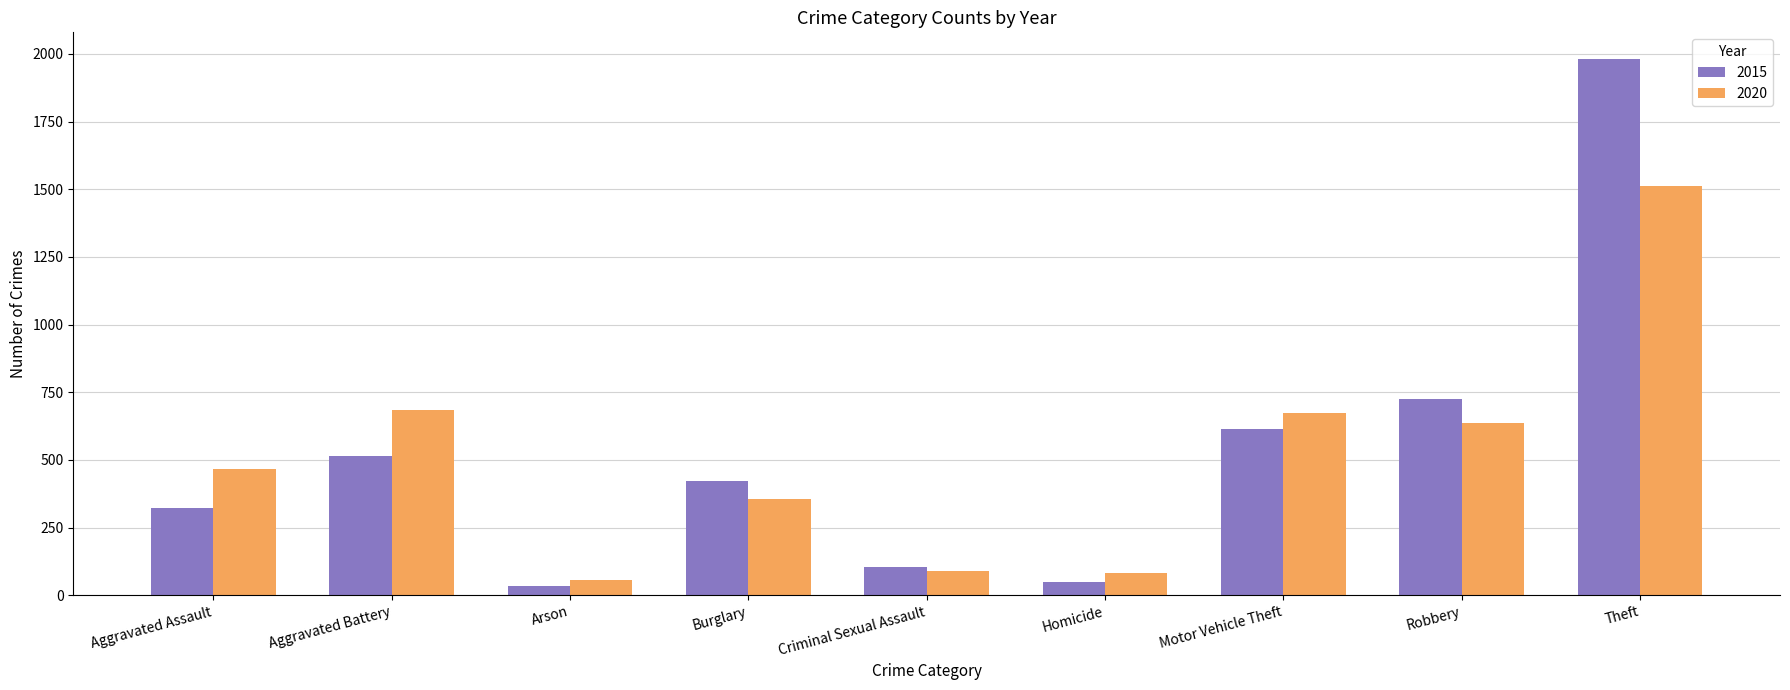

What is the sum of all 2015 values?

4770